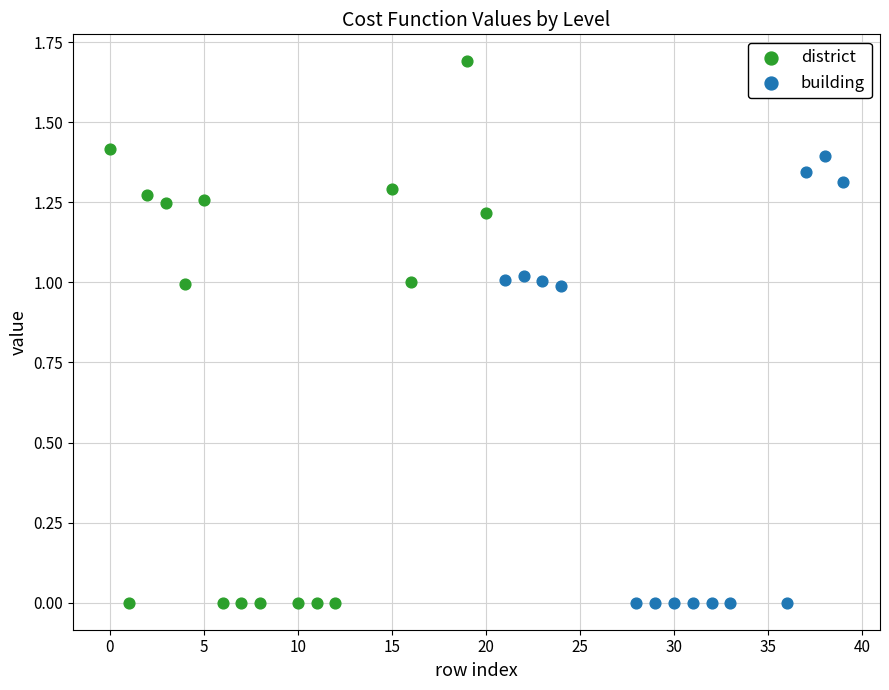

Which series has the largest Y range (max minus min)?

district